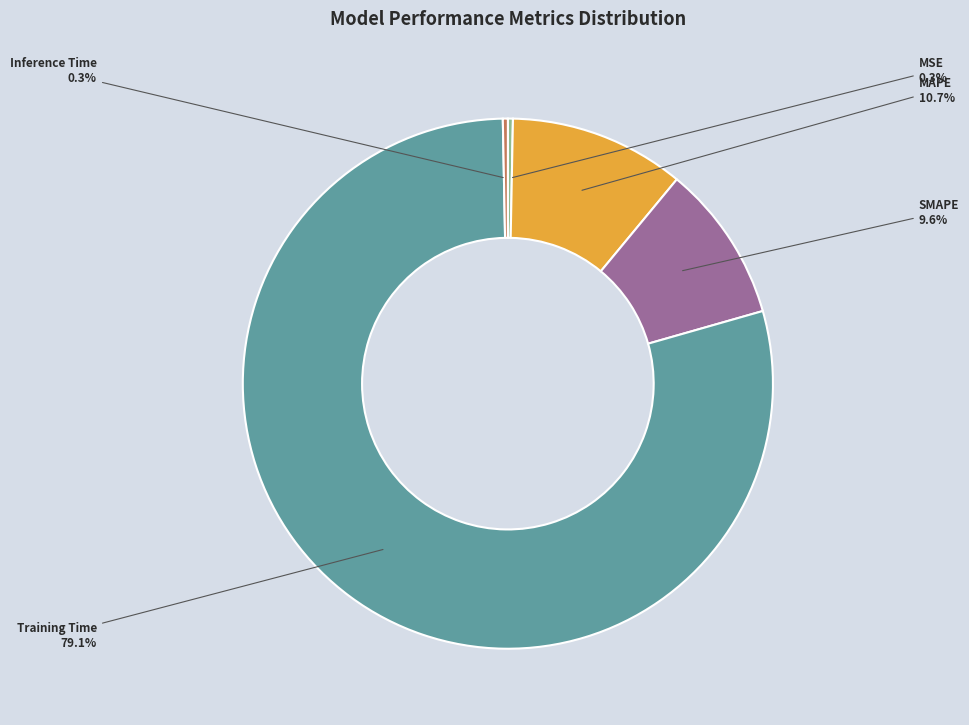

To the nearest percent, what is the average slice percentage?

20%